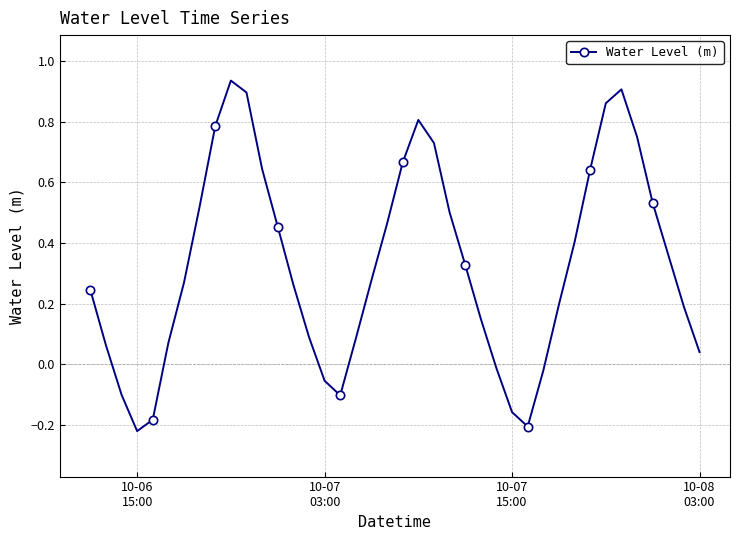

What is the difference between the second highest and minimum values?

1.1